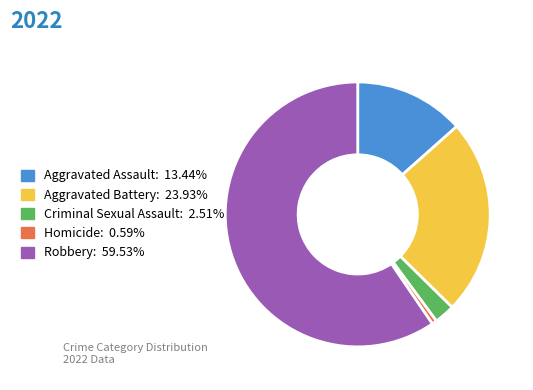

Does any single category account for the majority?

Yes